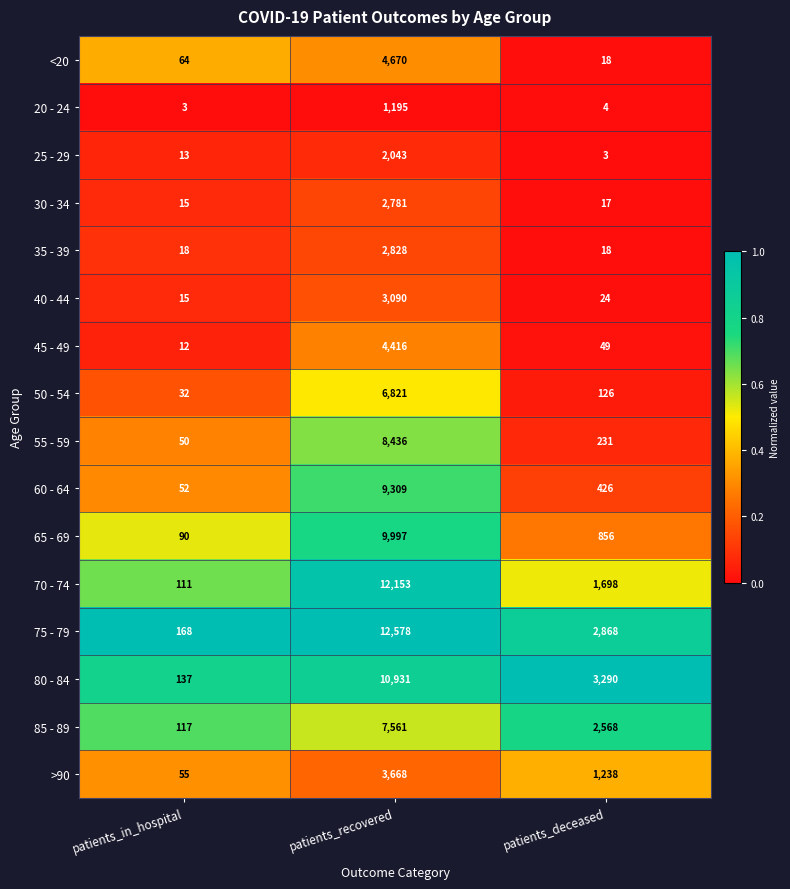

What is the approximate value of 70 - 74 at patients_in_hospital, to the nearest 100?

100